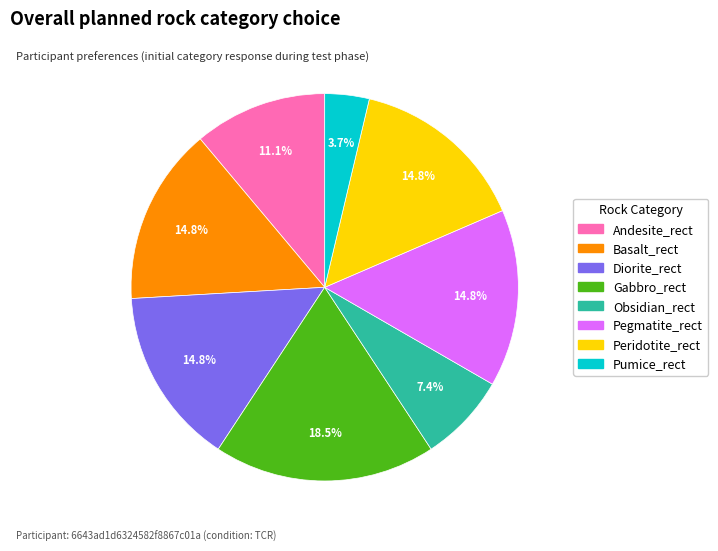

To the nearest percent, what is the difference between the largest and smallest slice percentages?

15%